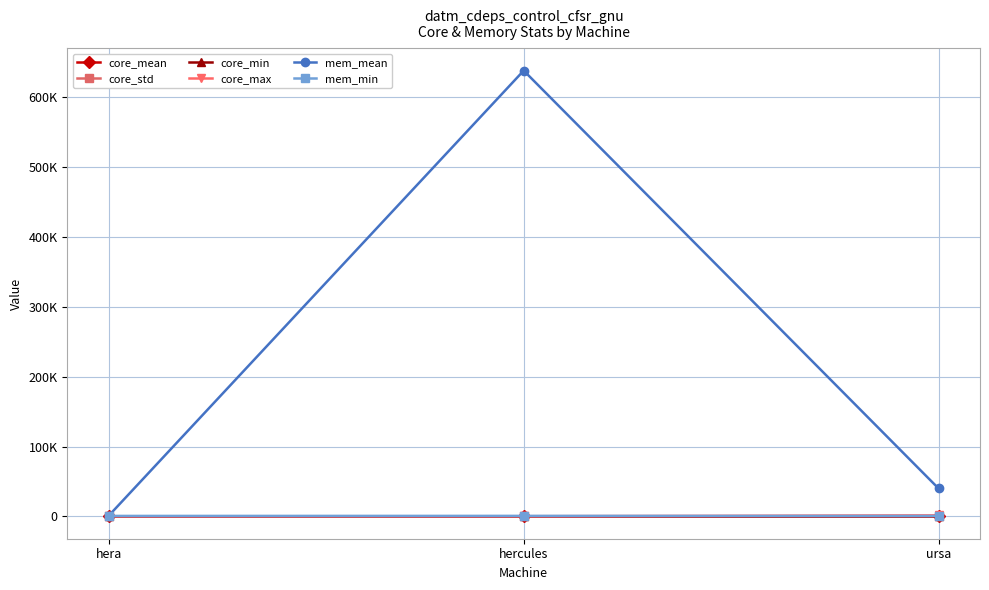

What is the label of the 2nd point from the right?

hercules